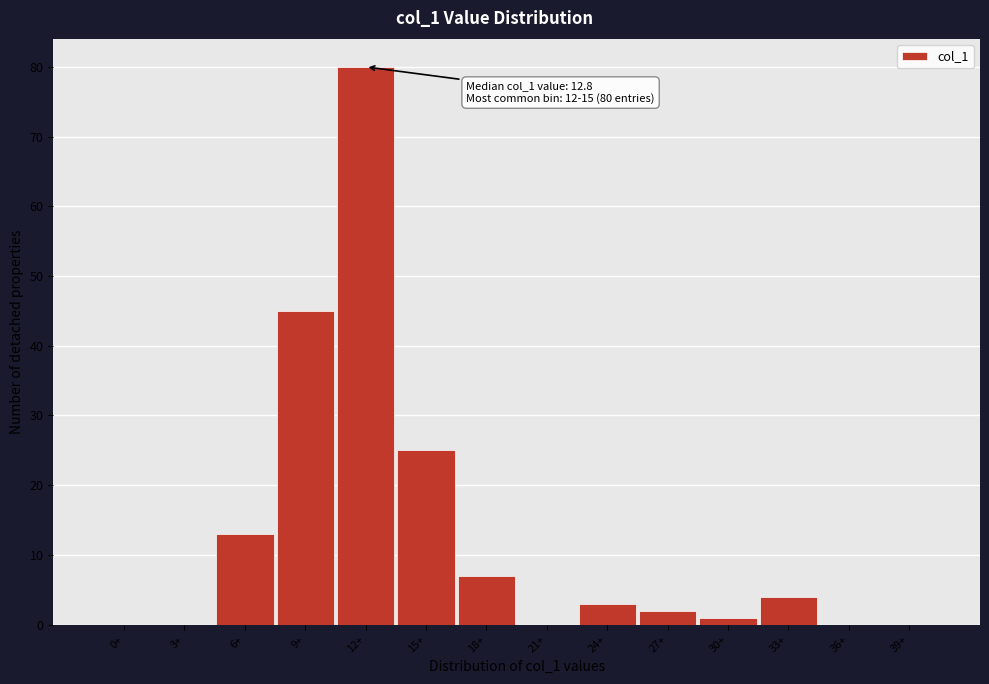

Reading right to left, transcribe all the data shown in this chart.

39+=0	36+=0	33+=4	30+=1	27+=2	24+=3	21+=0	18+=7	15+=25	12+=80	9+=45	6+=13	3+=0	0+=0